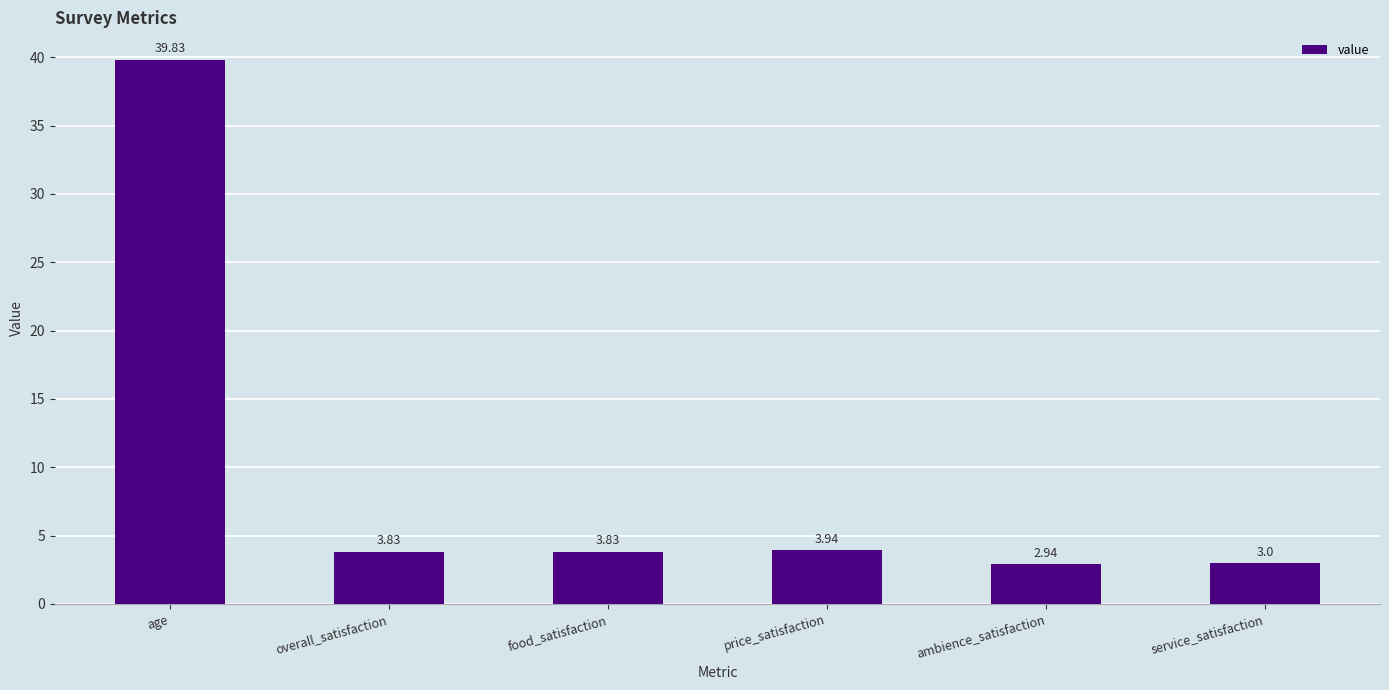

What is the label of the 1st bar from the left?

age